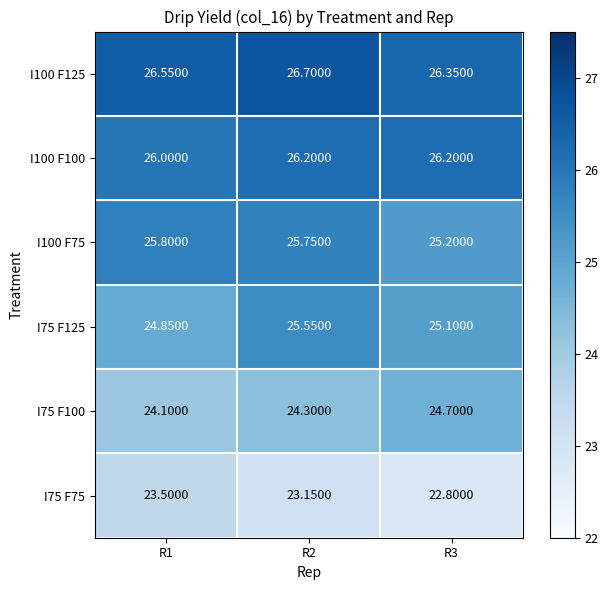

Is the value of I100 F125 at R3 greater than the value of I100 F100 at R1?

Yes